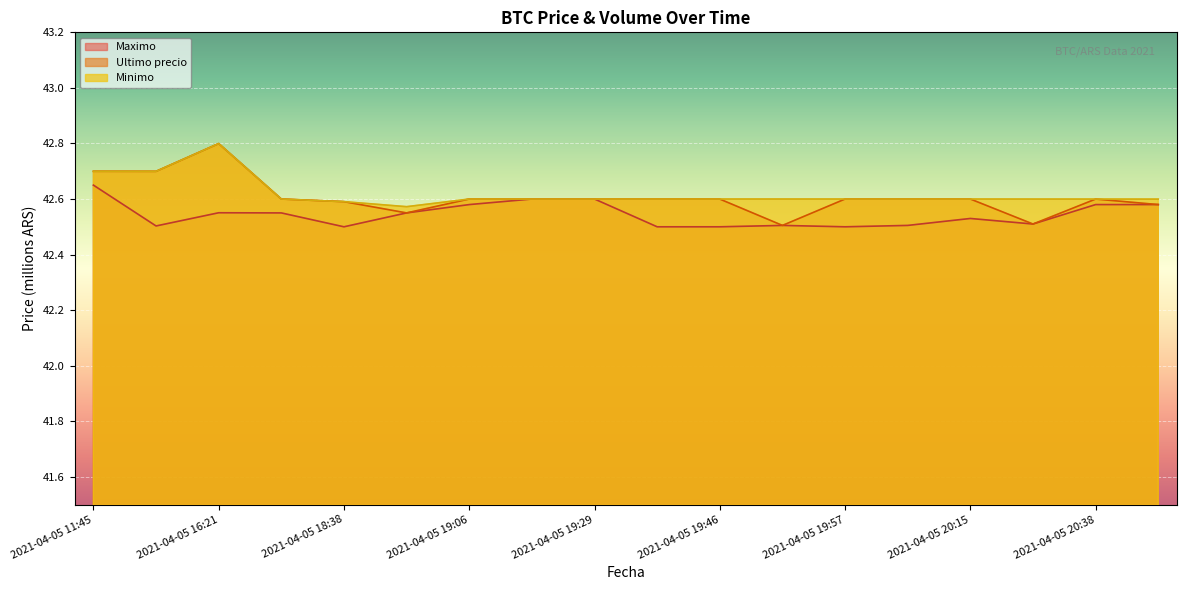

The Minimo series shows 26.4 at 2021-04-05 18:38. True or false?

False